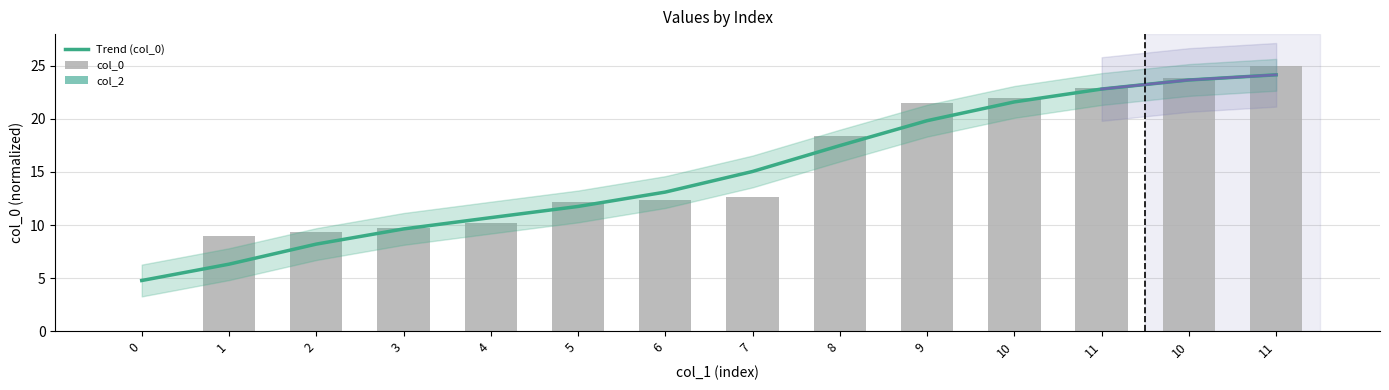

What is the difference between the second highest and second lowest values in the col_0 series?

14.9